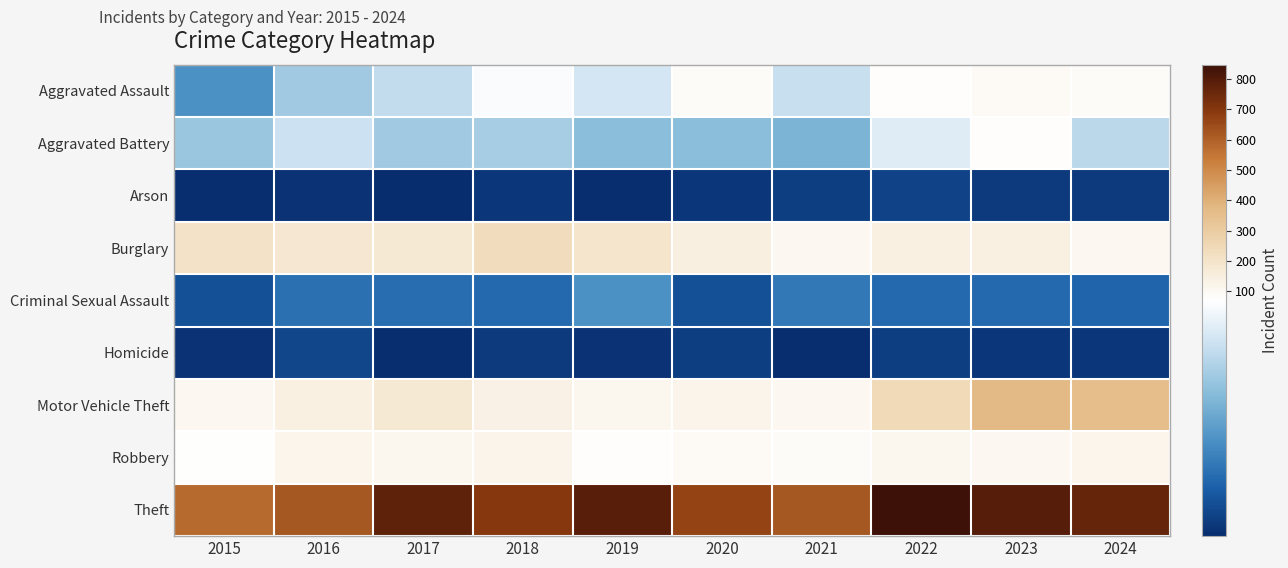

Between 2018 and 2022, which is larger?

2022